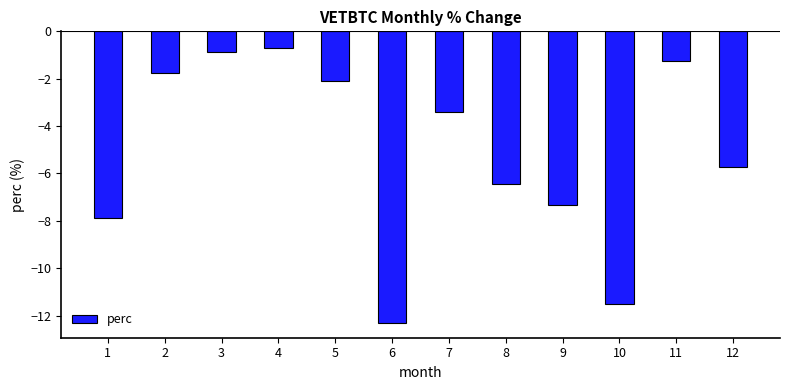

What is the change in value from 9 to 11?

+6.1